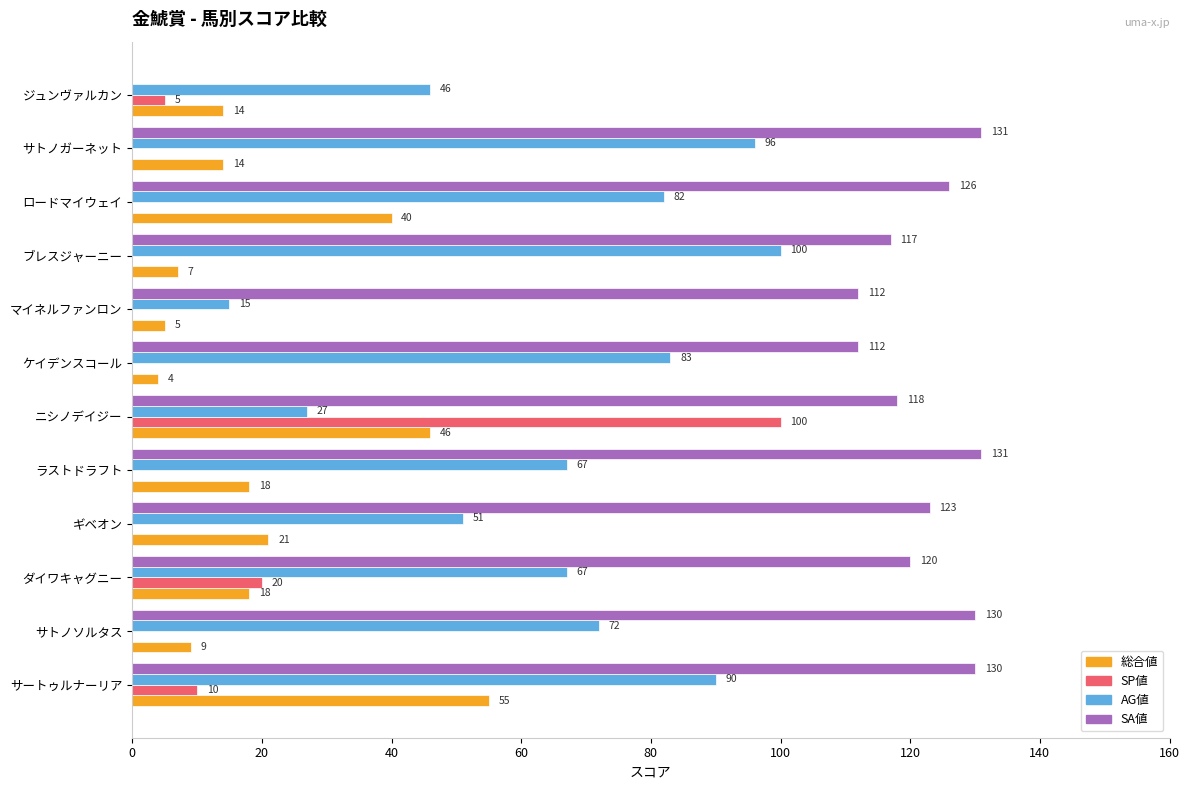

How many categories are shown in the chart?

12